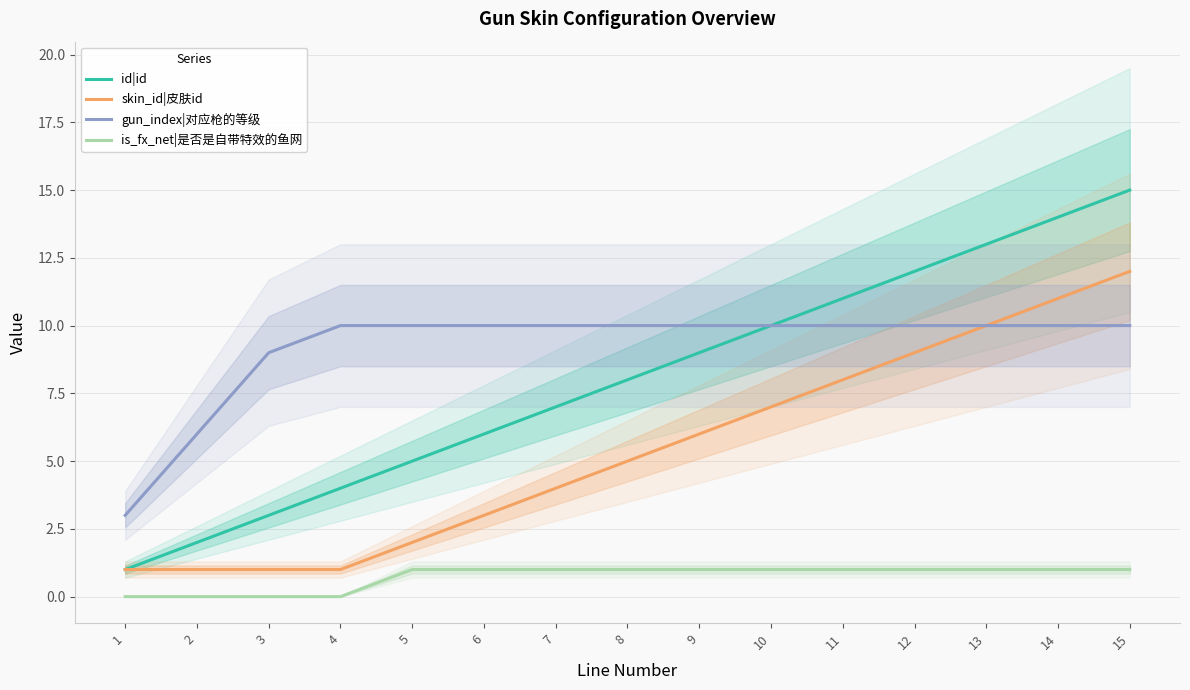

True or false: gun_index|对应枪的等级 has more than 2 interior local peaks.

False